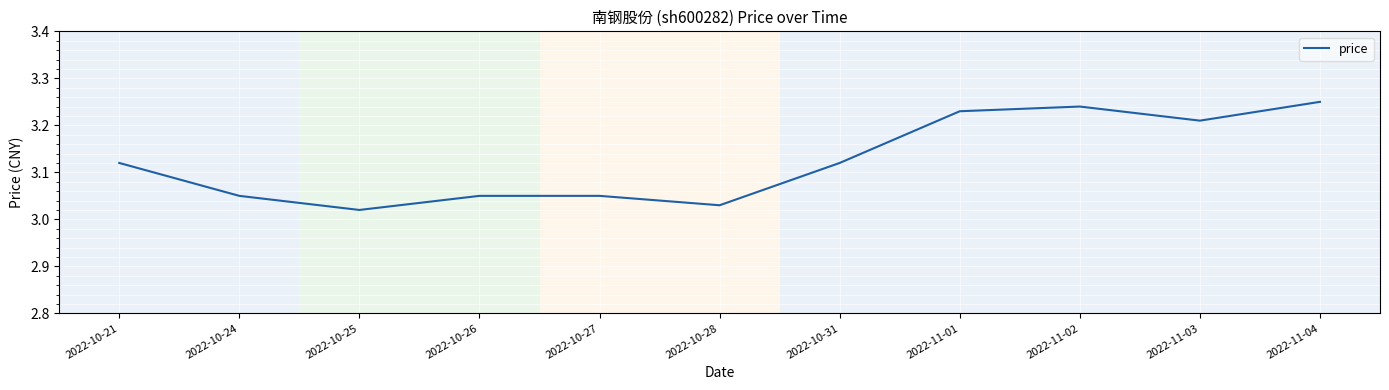

Approximately how many times larger is the value at 2022-11-04 compared to 2022-10-24?

1.1